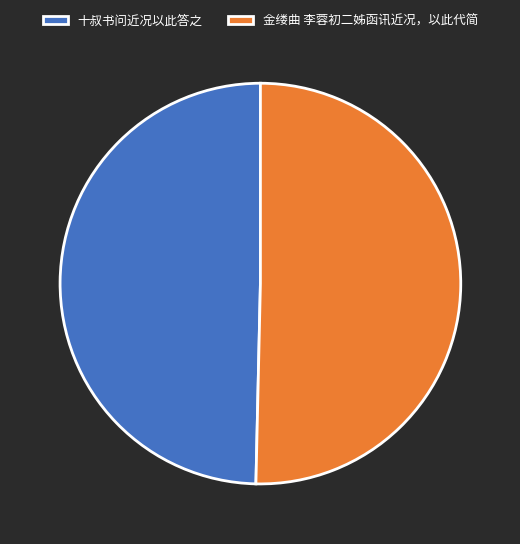

Between 金缕曲 李蓉初二姊函讯近况，以此代简 and 十叔书问近况以此答之, which is larger?

金缕曲 李蓉初二姊函讯近况，以此代简